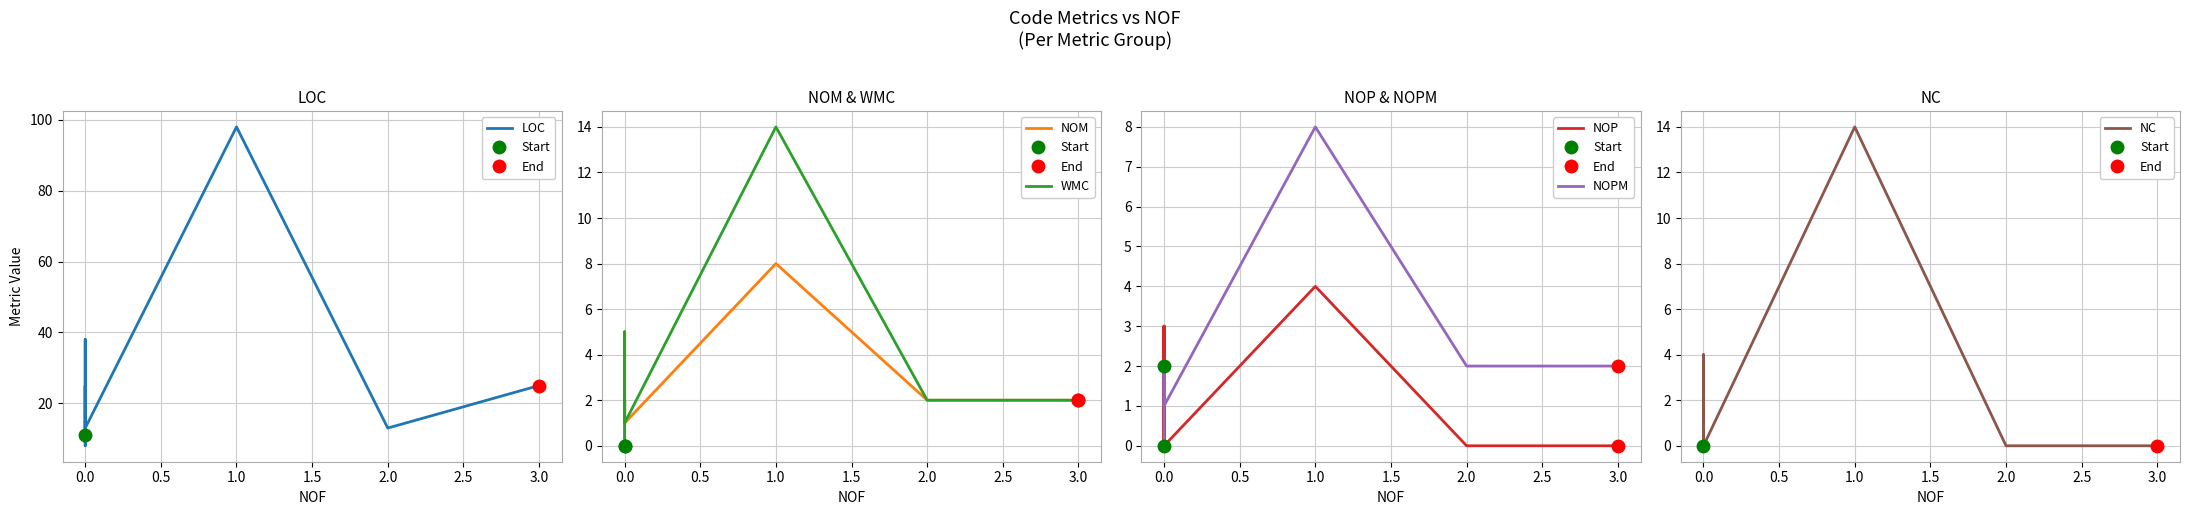

What are all the series names shown in the legend?

LOC, NOM, WMC, NOP, NOPM, NC